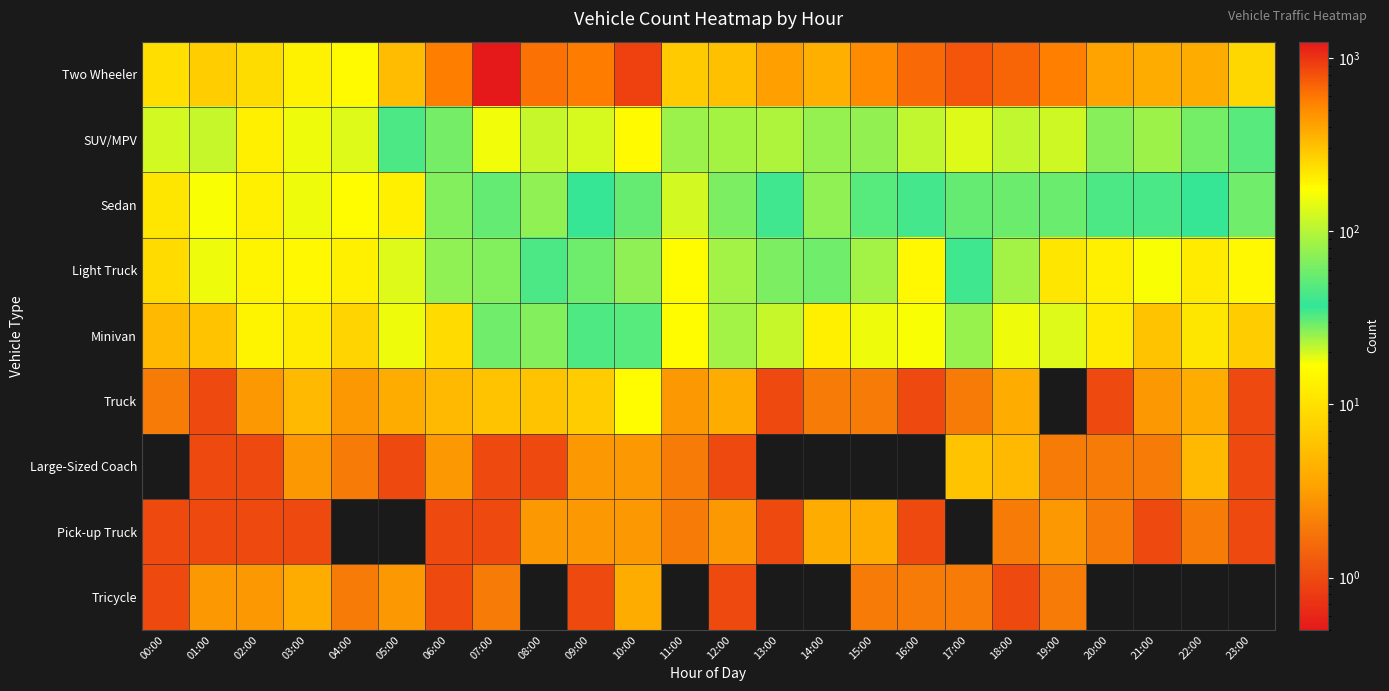

At which category is the sum across all series the highest?

07:00